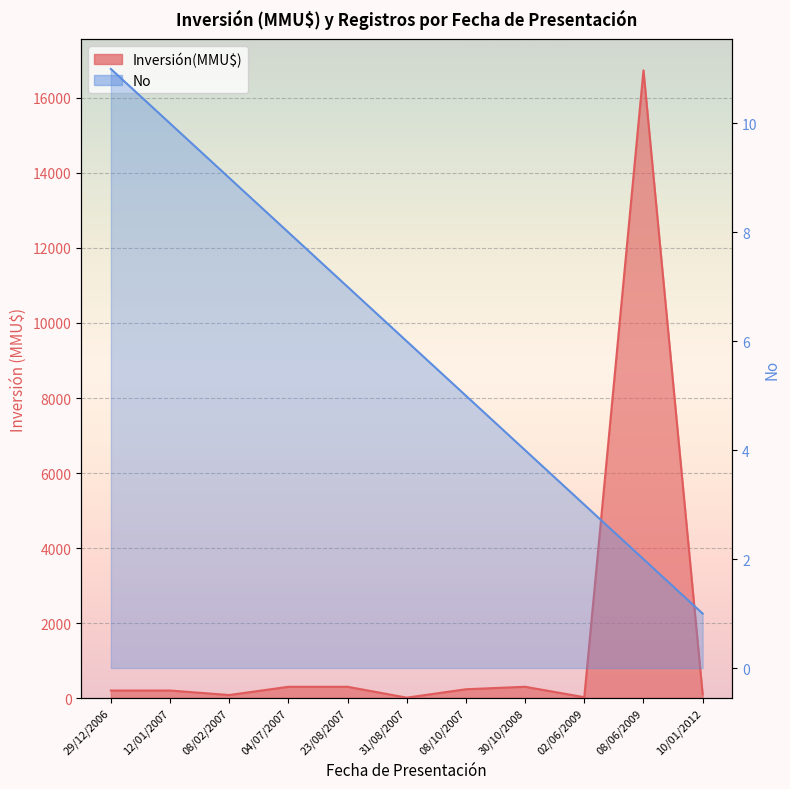

What is the sum of all values?

66